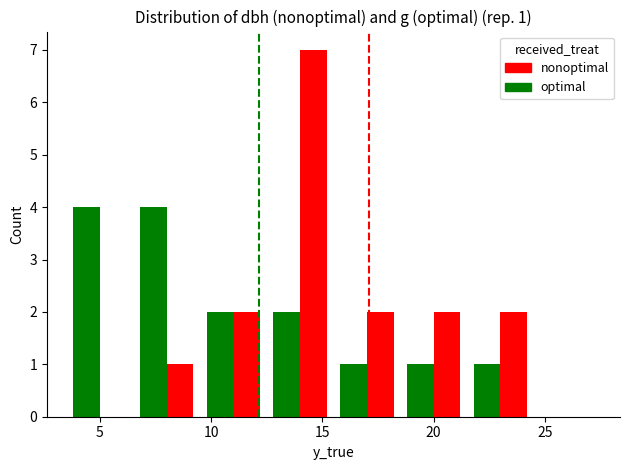

What is the maximum value shown in the chart?

7